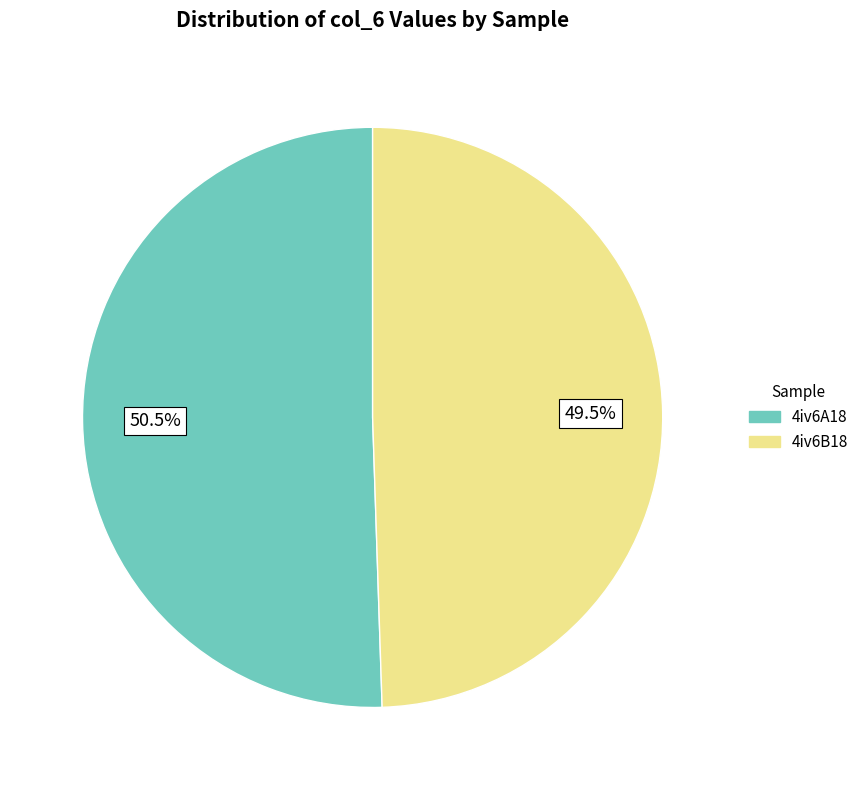

What is the ratio of the value at 4iv6A18 to the value at 4iv6B18?

1.0